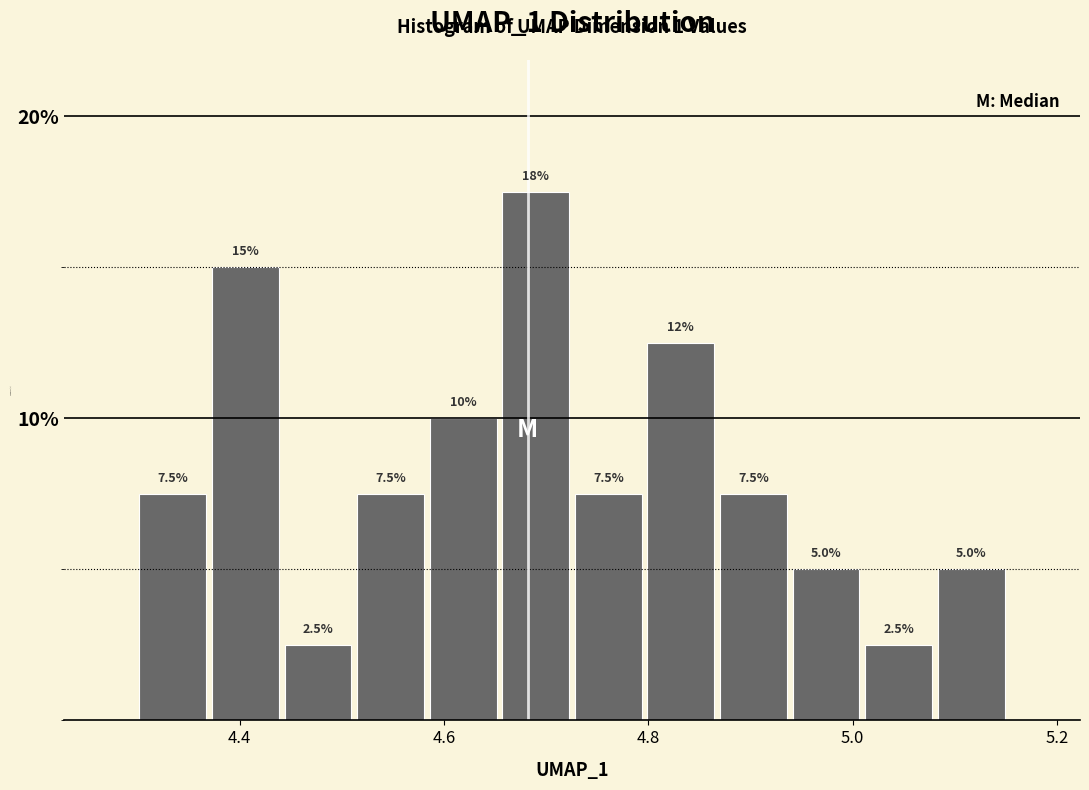

Around what value on the x-axis is the tallest bar? Give the approximate position of its centre, as read against the axis.

4.68